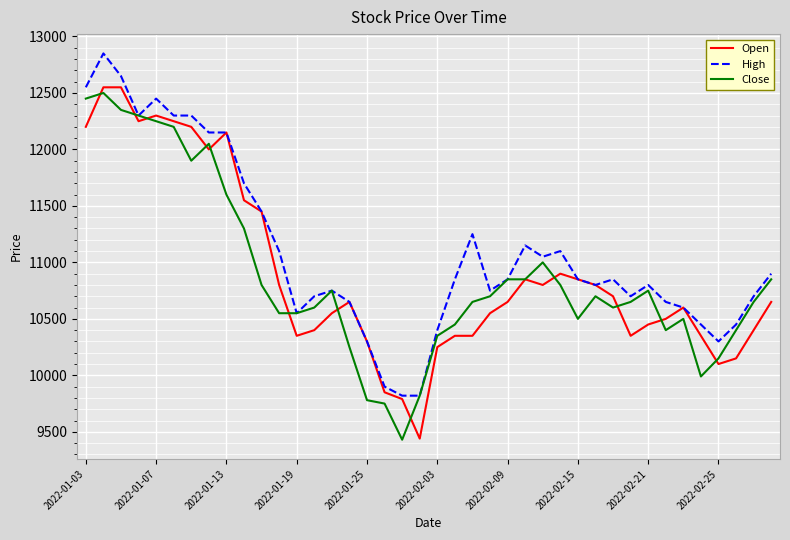

What is the smallest value displayed?

9430